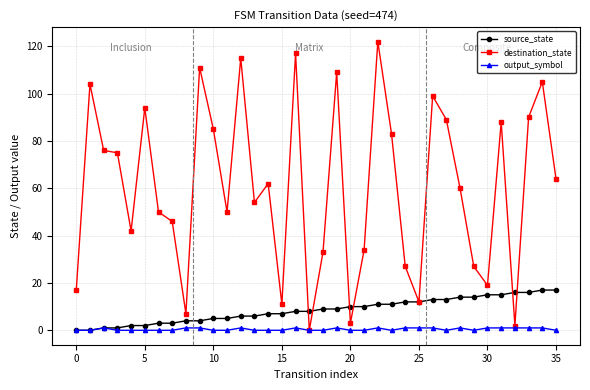

How many lines are shown in the chart?

3